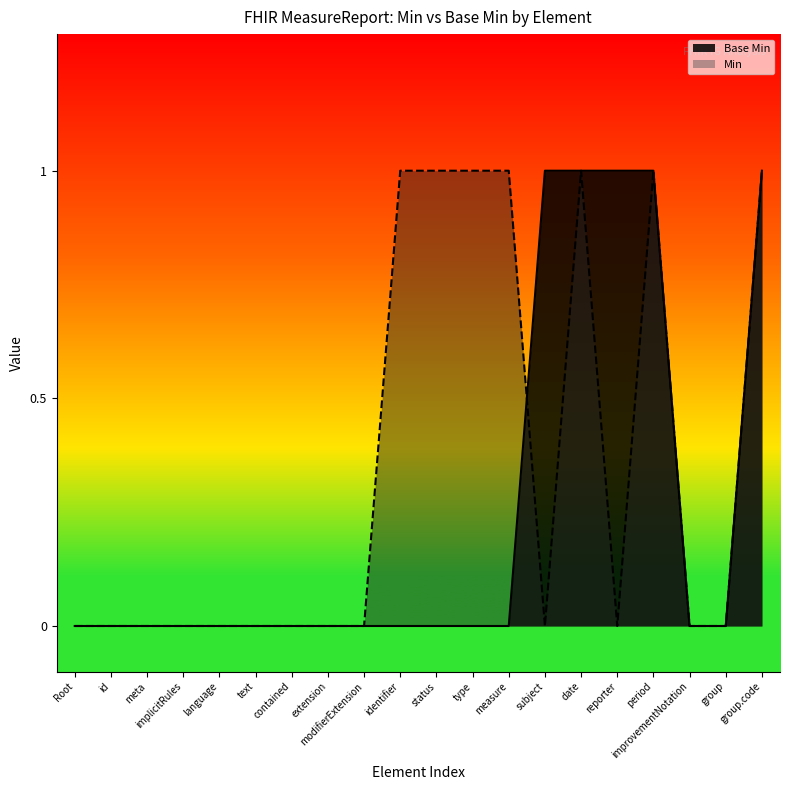

Does the chart have visible grid lines?

No